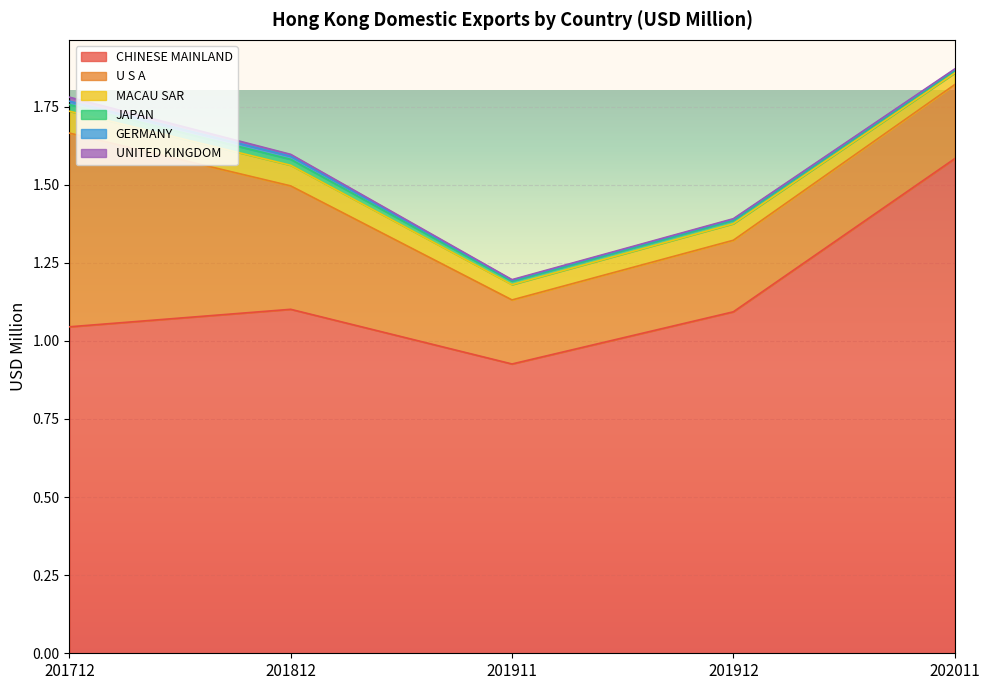

What are all the series names shown in the legend?

CHINESE MAINLAND, U S A, MACAU SAR, JAPAN, GERMANY, UNITED KINGDOM